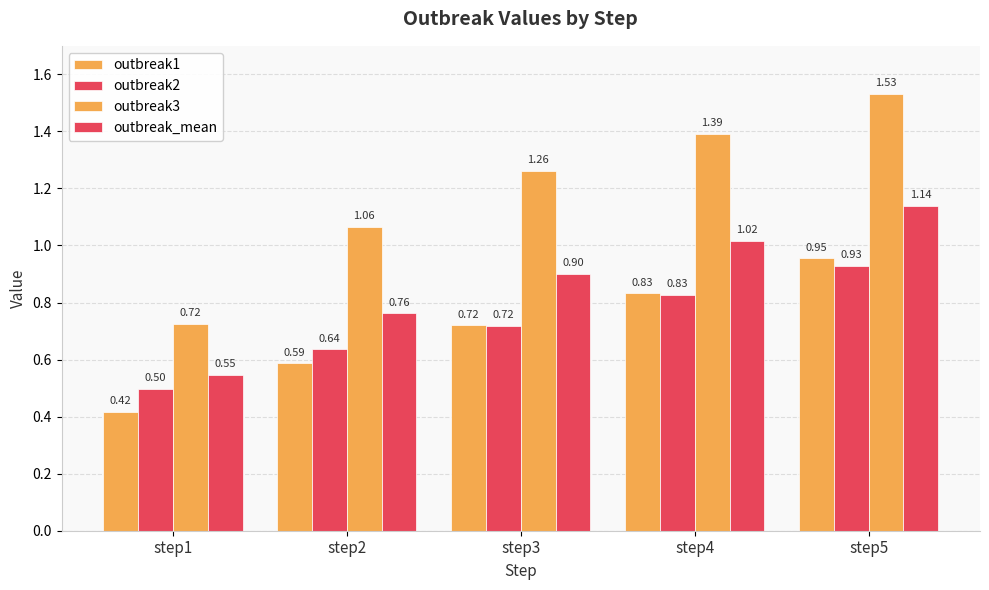

What is the difference between the maximum and minimum values in the outbreak3 series?

0.8